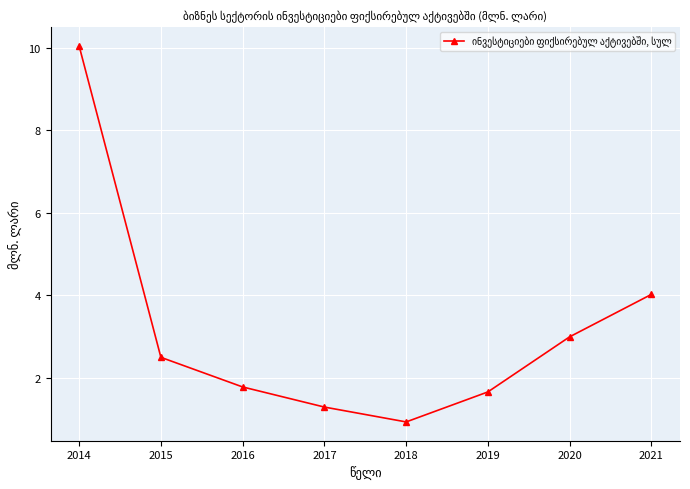

True or false: there are more than 0 points higher than both neighbors.

False